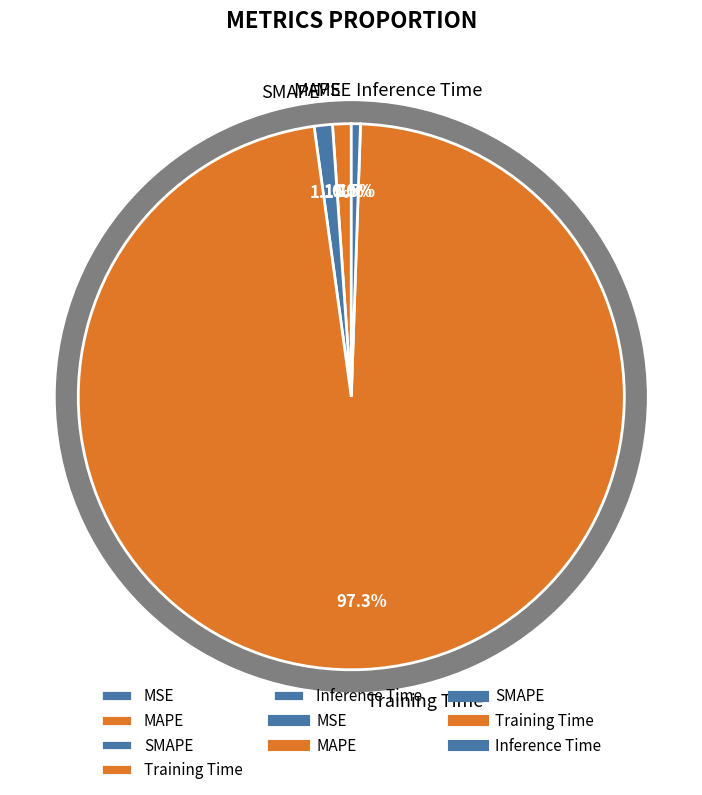

How many slices are in this pie chart?

5